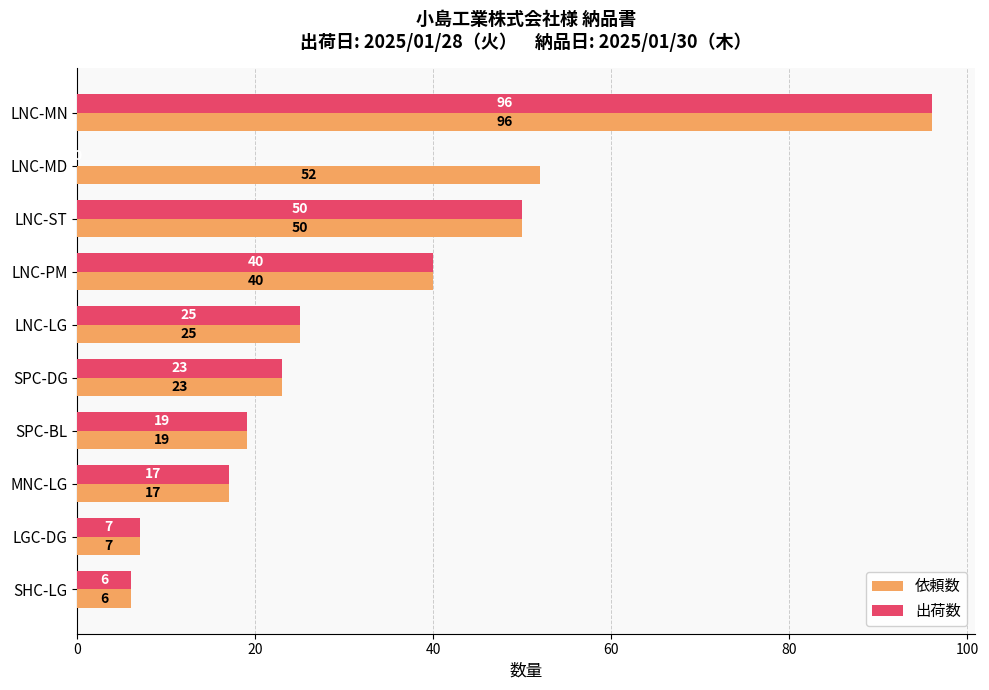

The value of 出荷数 at LNC-MN is 158. True or false?

False